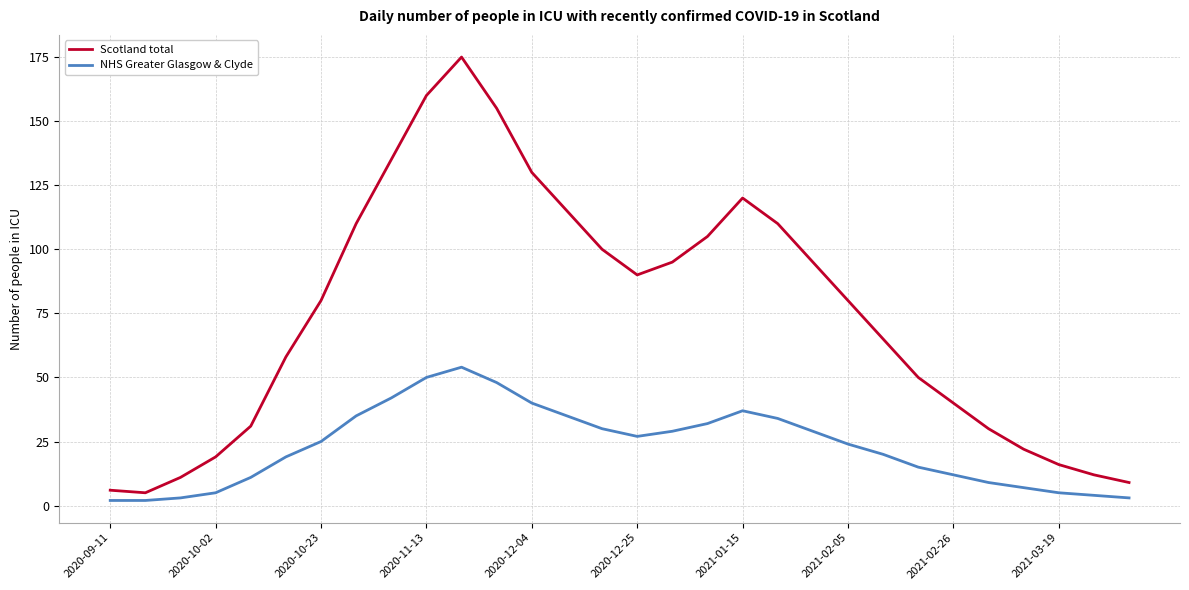

Which series has the widest spread of values?

Scotland total